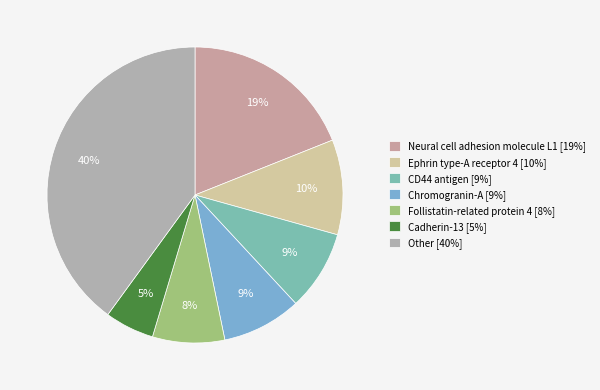

How many slices are in this pie chart?

7